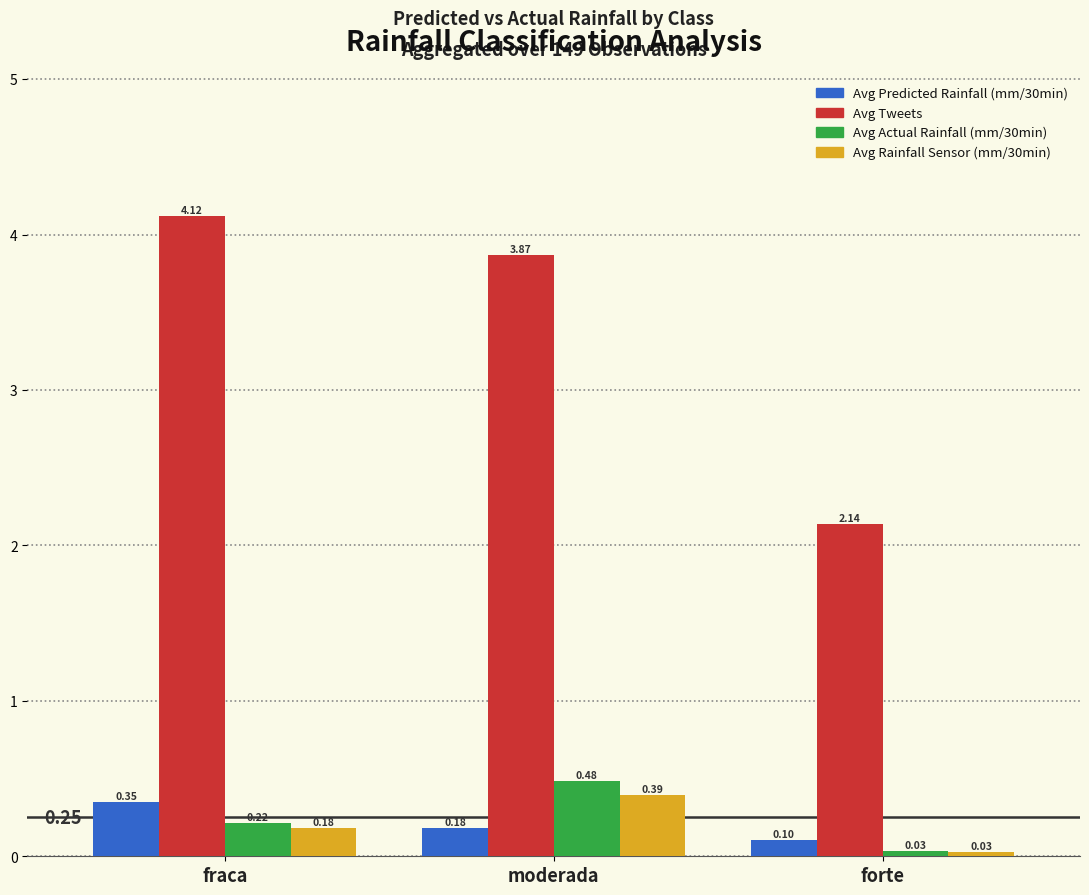

What is the maximum value shown in the chart?

4.1